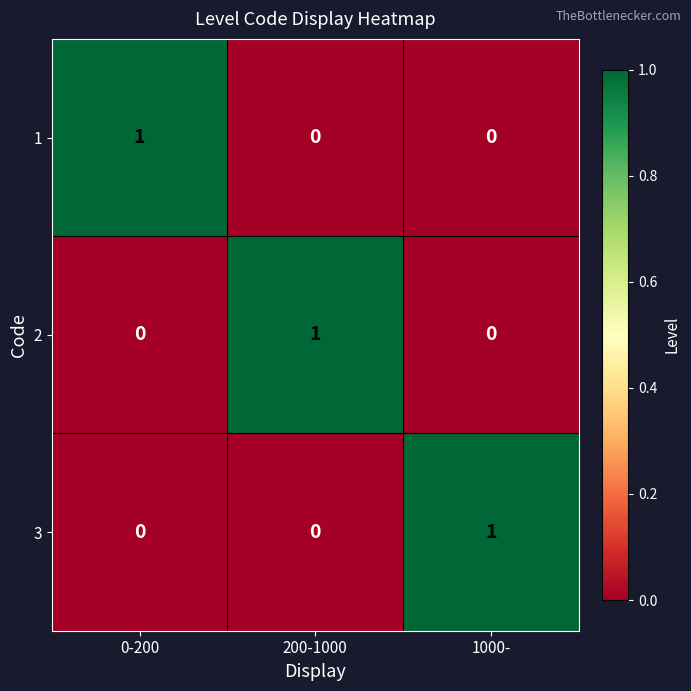

How many values in 3 are above zero?

1